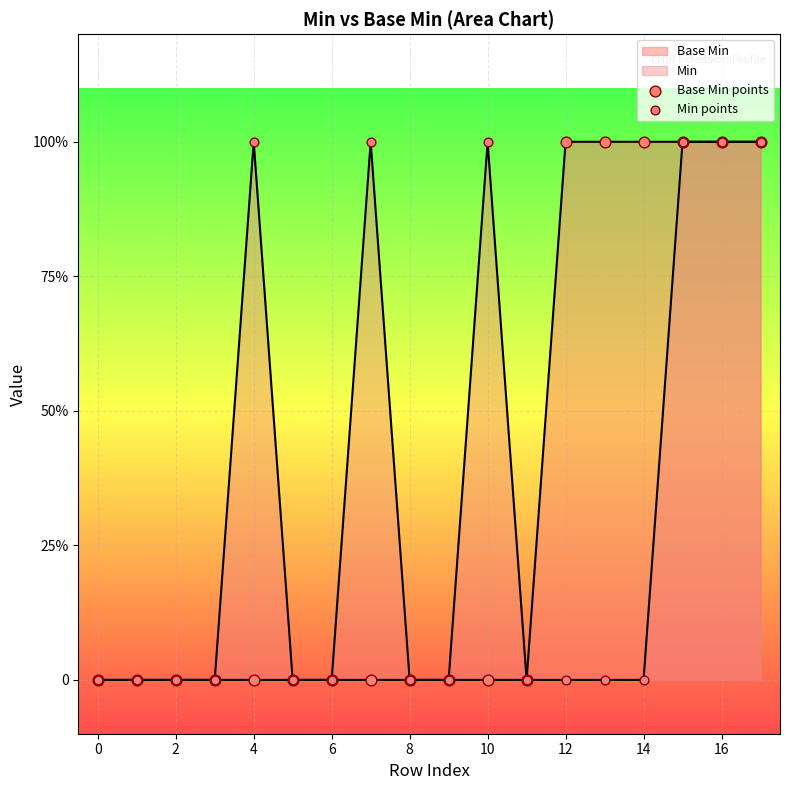

At how many categories does at least one series exceed 0?

9